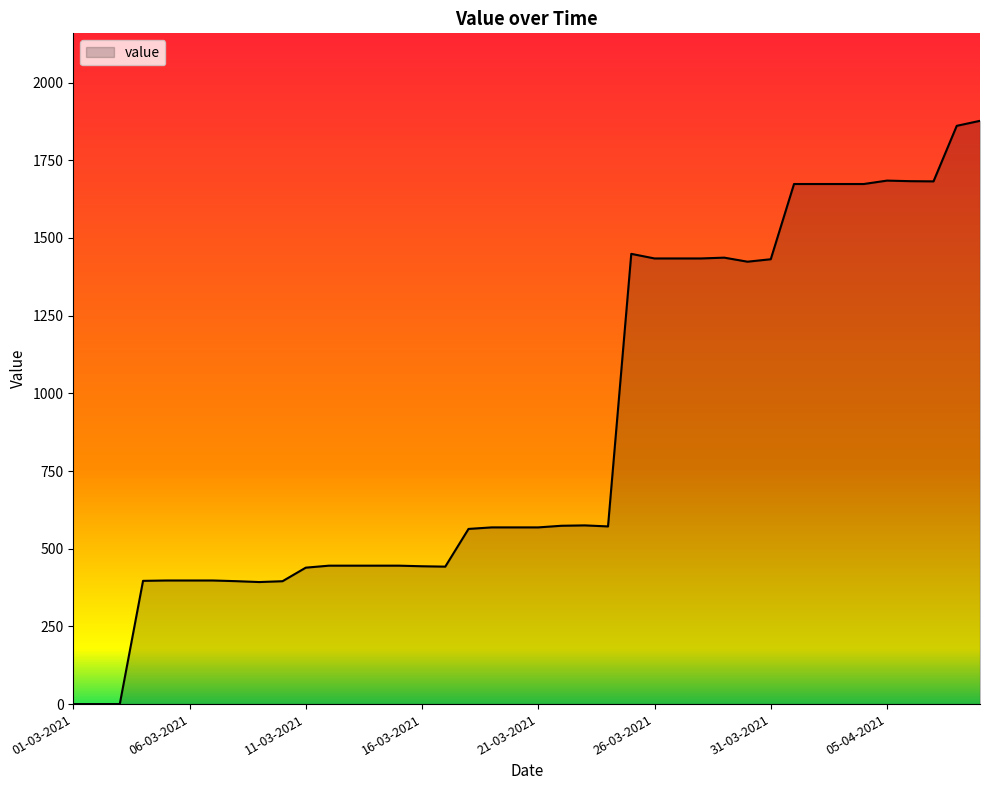

What is the difference between the maximum and minimum values?

1876.9